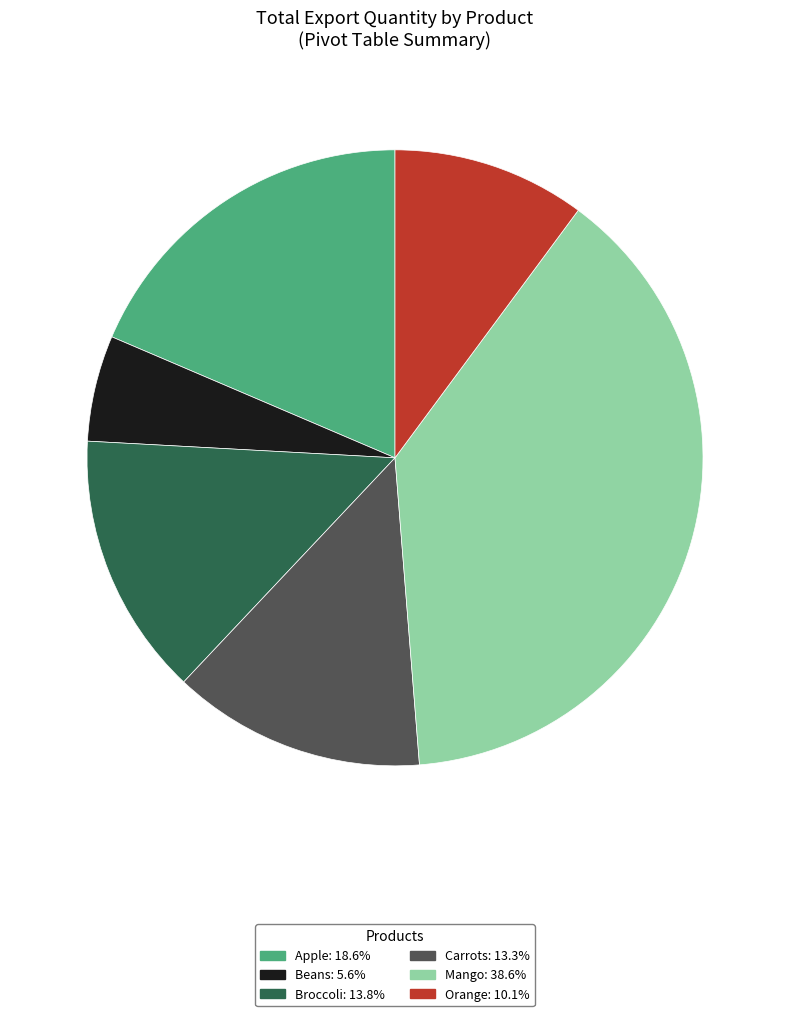

Is it true that Mango is 45% of the pie?

False